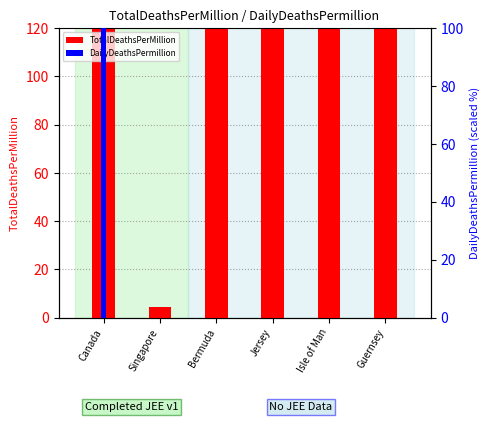

How many bars are there in each group?

2